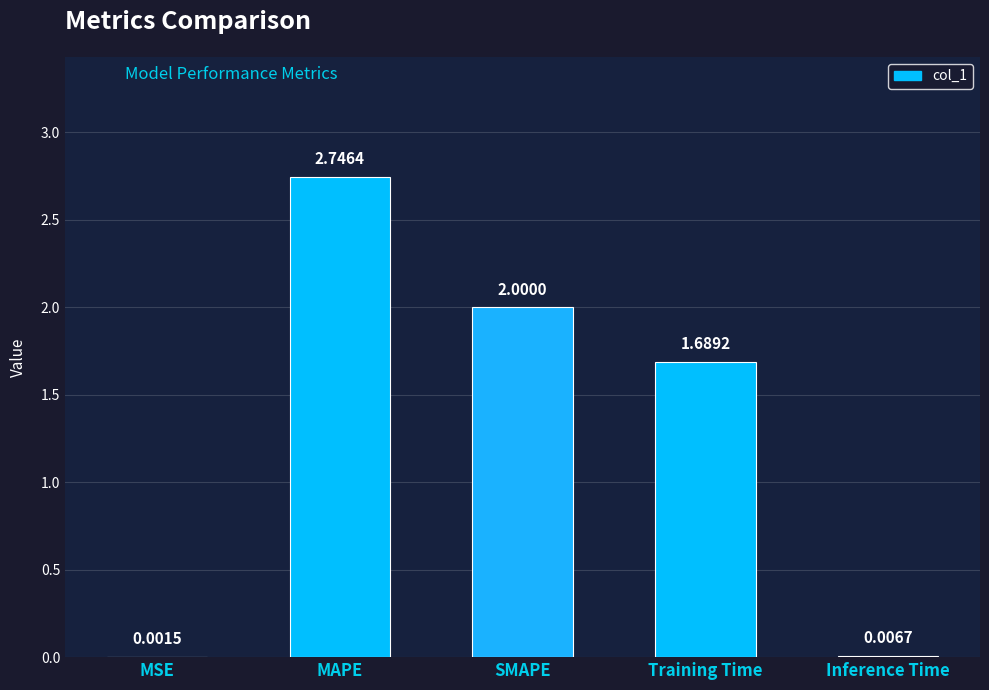

How many distinct data groups are displayed?

1